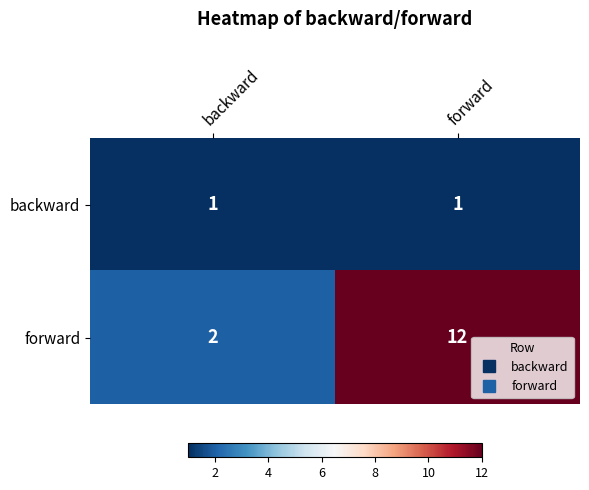

At which category is the sum across all series the highest?

forward